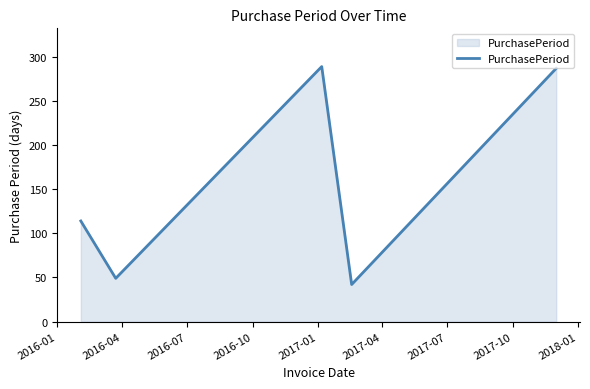

True or false: there are more than 2 points higher than both neighbors.

False